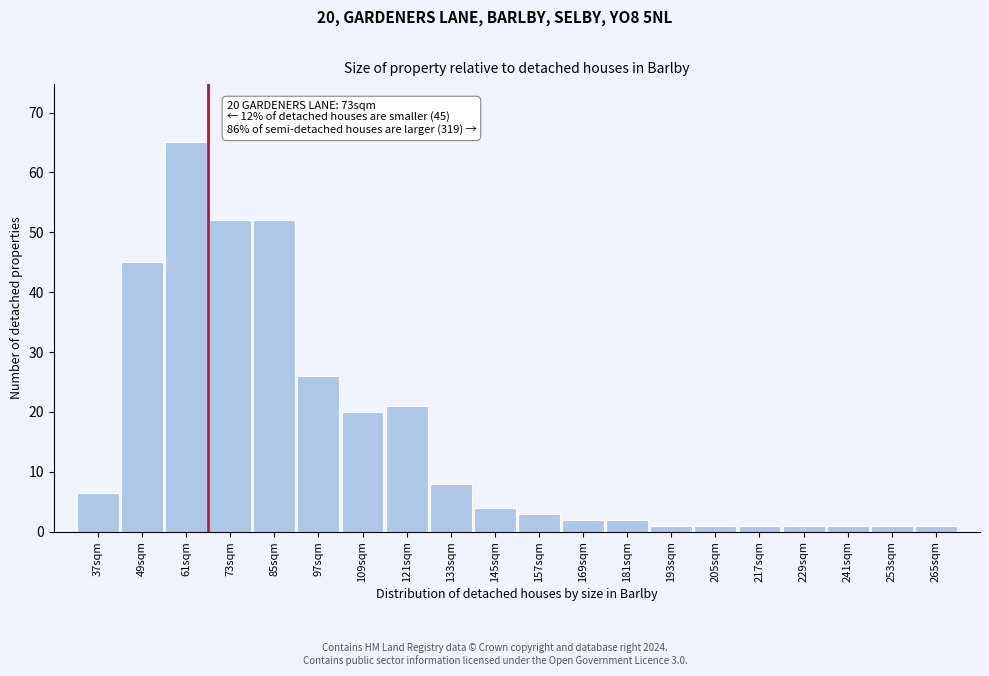

Reading left to right, what are all the values shown in this chart?

6.5	45.0	65.0	52.0	52.0	26.0	20.0	21.0	8.0	4.0	3.0	2.0	2.0	1.0	1.0	1.0	1.0	1.0	1.0	1.0